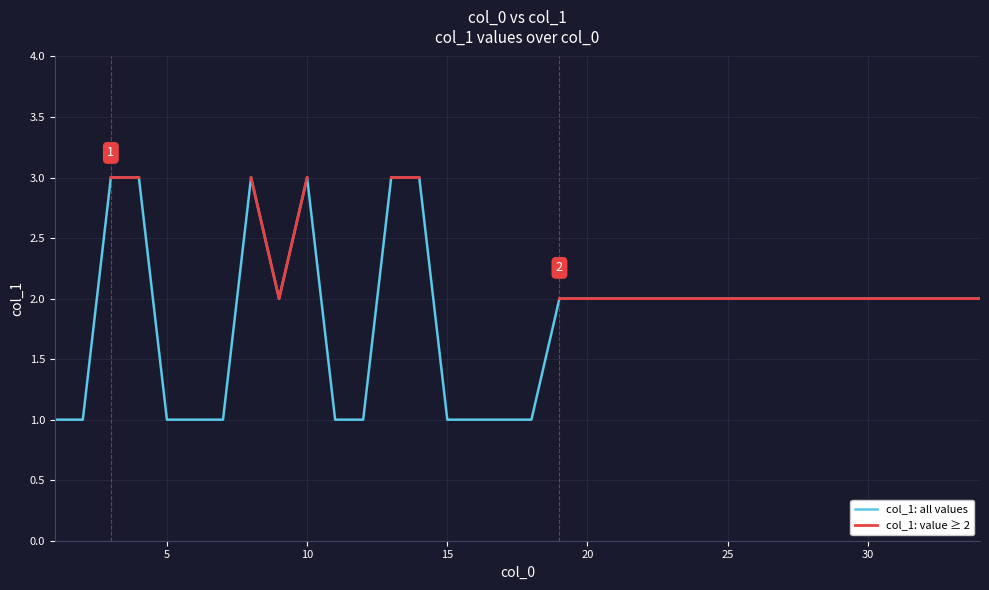

What is the lowest value of the col_1: all values series?

1